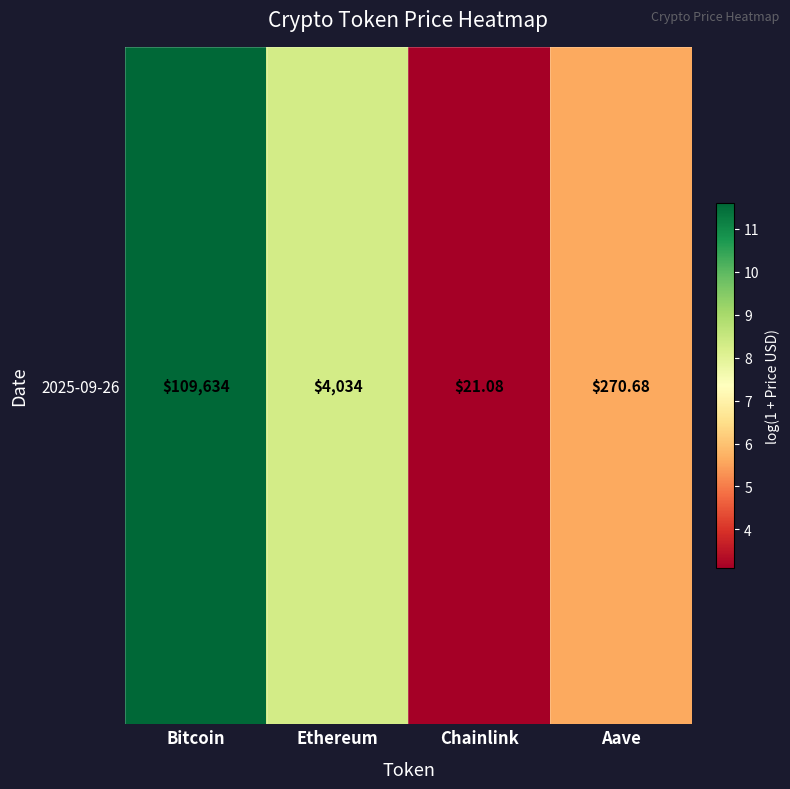

Reading left to right, extract all data points from this chart.

Bitcoin=11.6	Ethereum=8.3	Chainlink=3.1	Aave=5.6